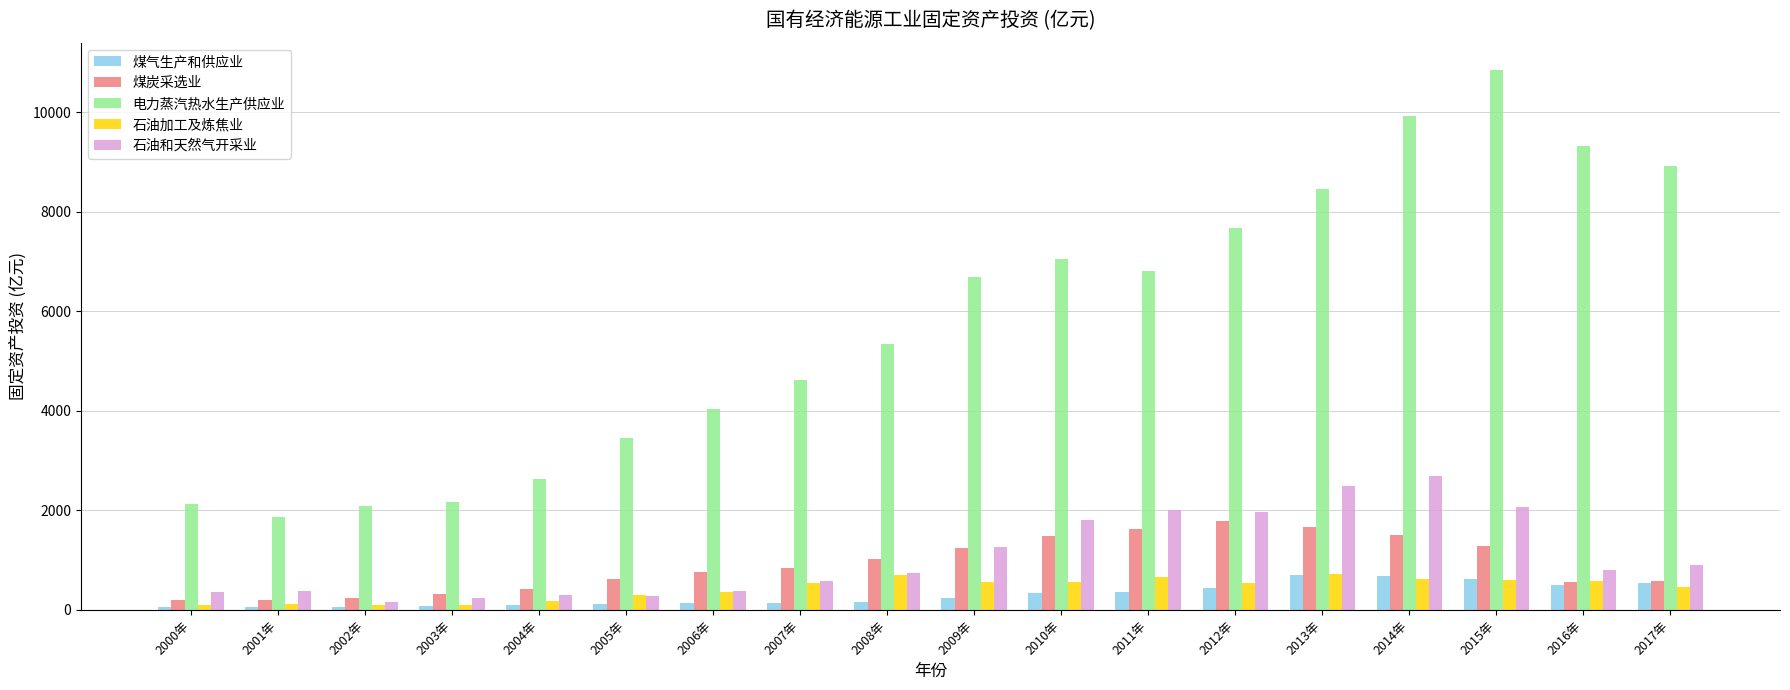

Is it true that 煤气生产和供应业 equals 112.9 at 2005年?

True